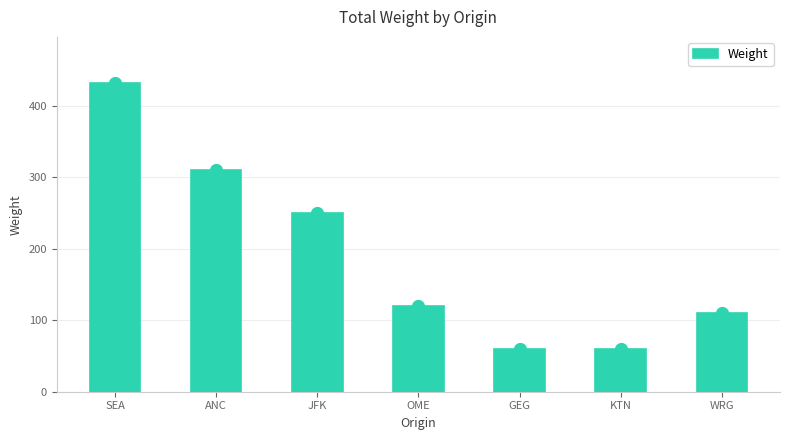

What is the difference between the maximum and second lowest values?

372